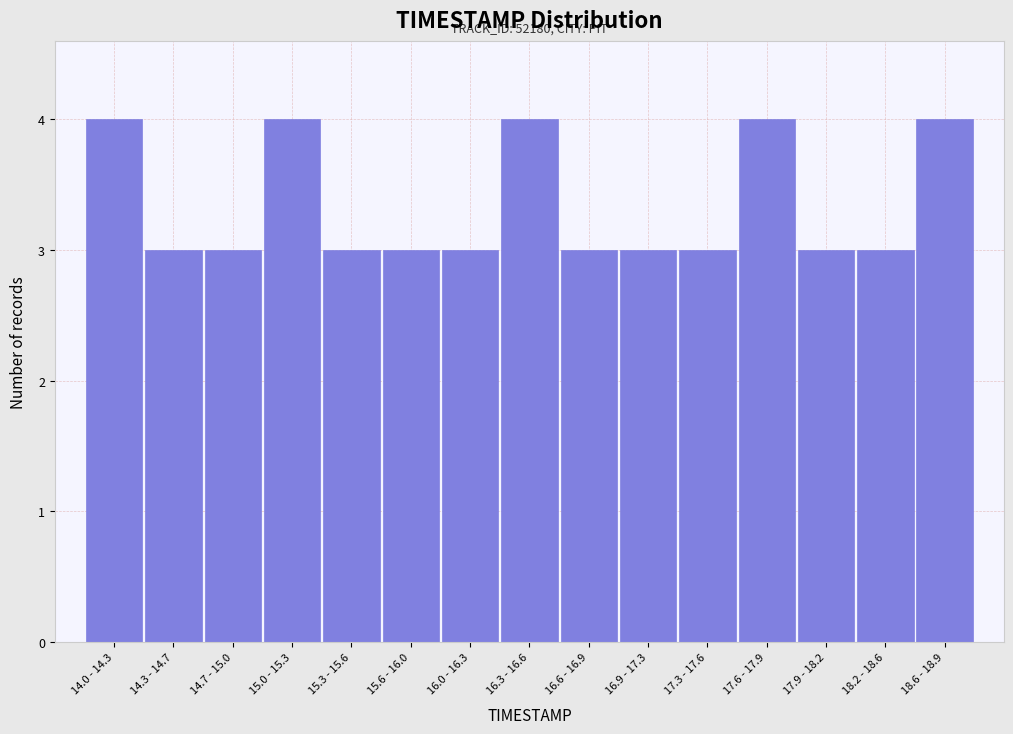

Reading left to right, transcribe all the data shown in this chart.

4	3	3	4	3	3	3	4	3	3	3	4	3	3	4